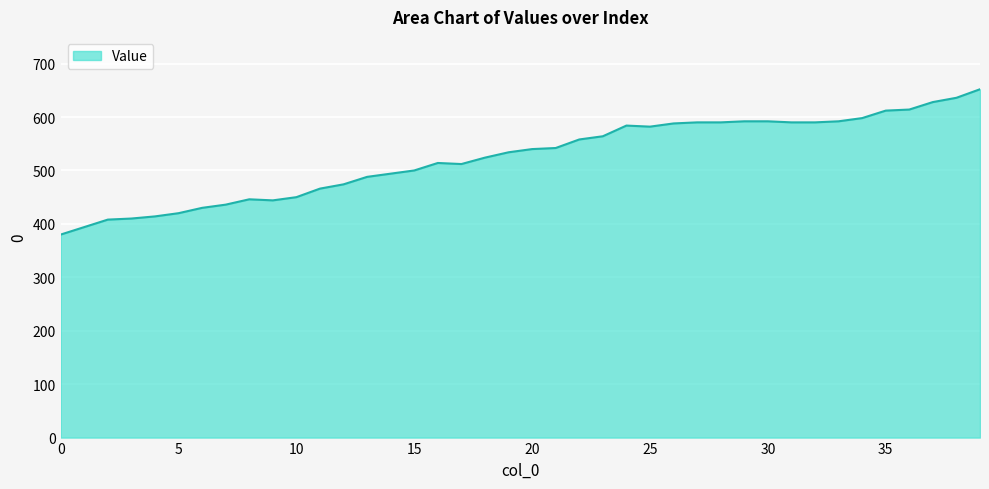

What is the difference between the maximum and minimum values?

272